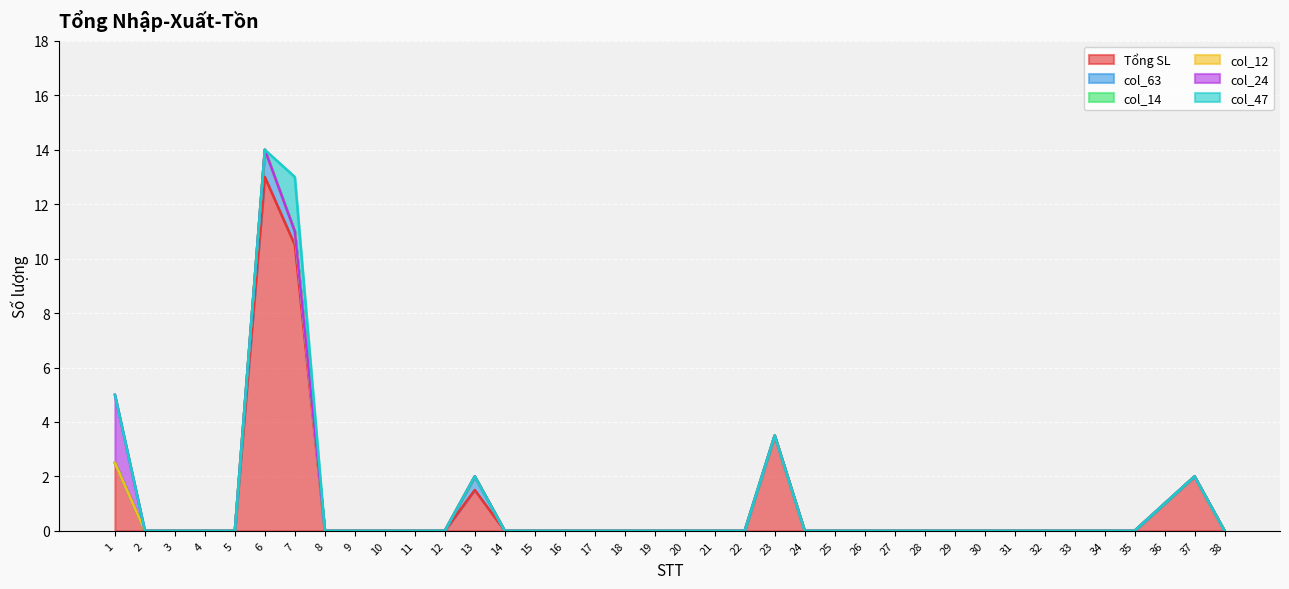

The value of Tổng SL at 18 is 8.8. True or false?

False